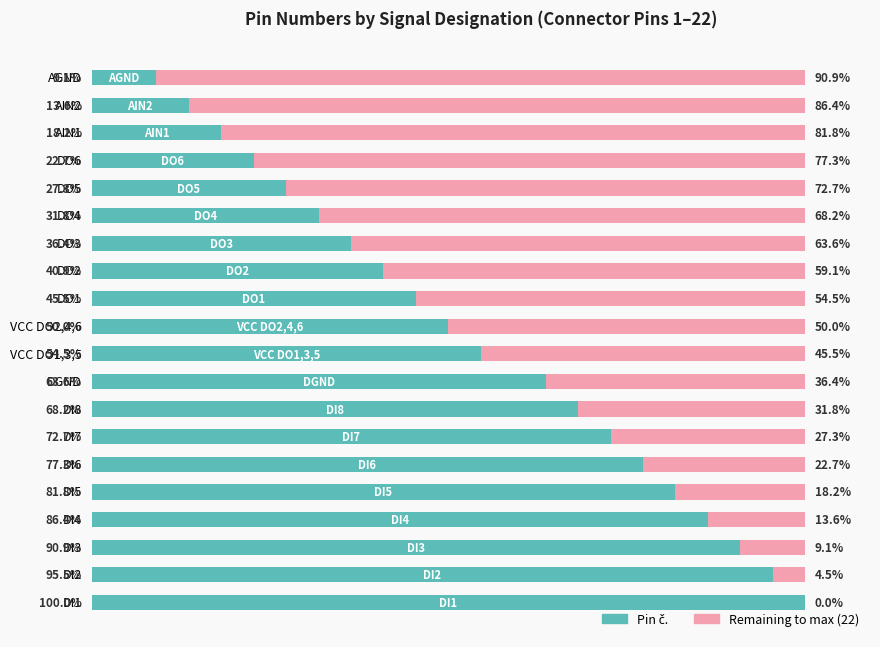

The value of Remaining (max 22) at DO3 is 21. True or false?

False